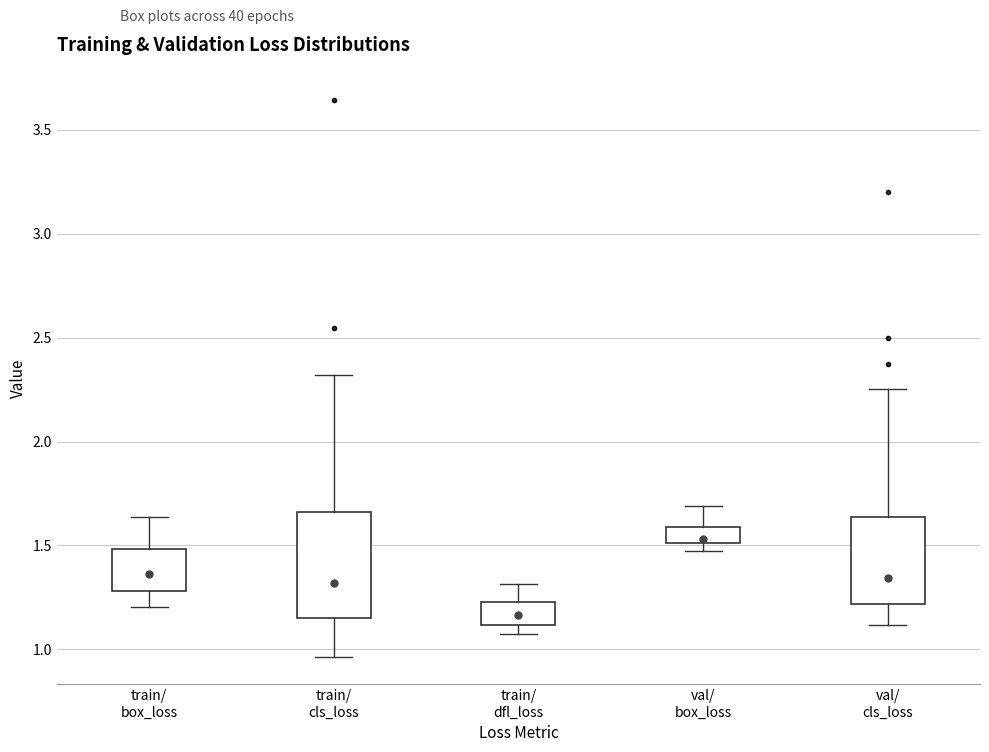

Where is the upper edge of the box for val/ cls_loss on the y-axis? The values are not printed on the chart, so give them approximately, as read against the axis.

1.65